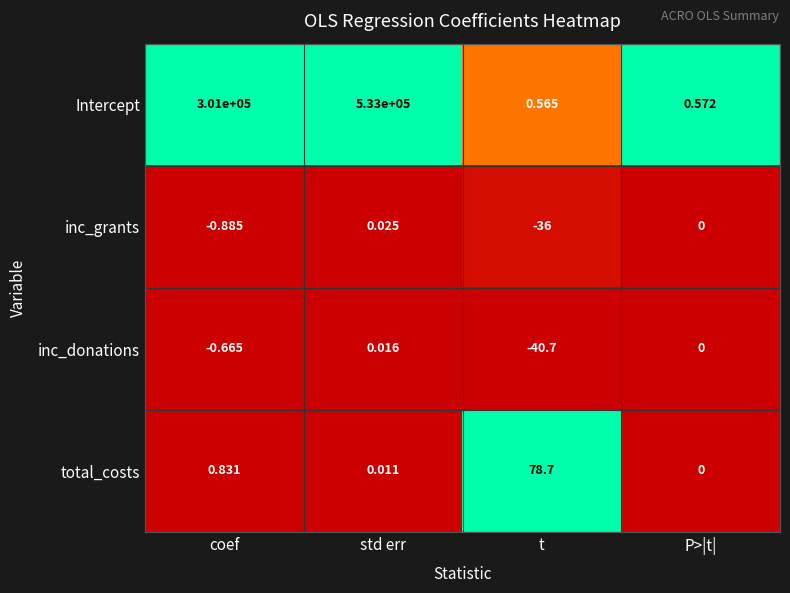

What is the difference between the highest and lowest values at std err?

533000.0